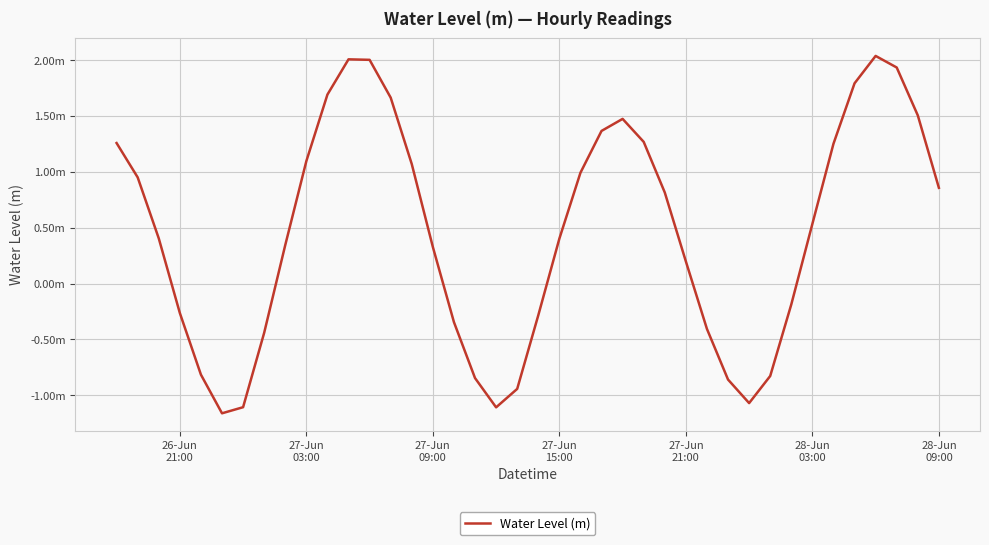

Does the chart display data point markers on the line(s)?

No